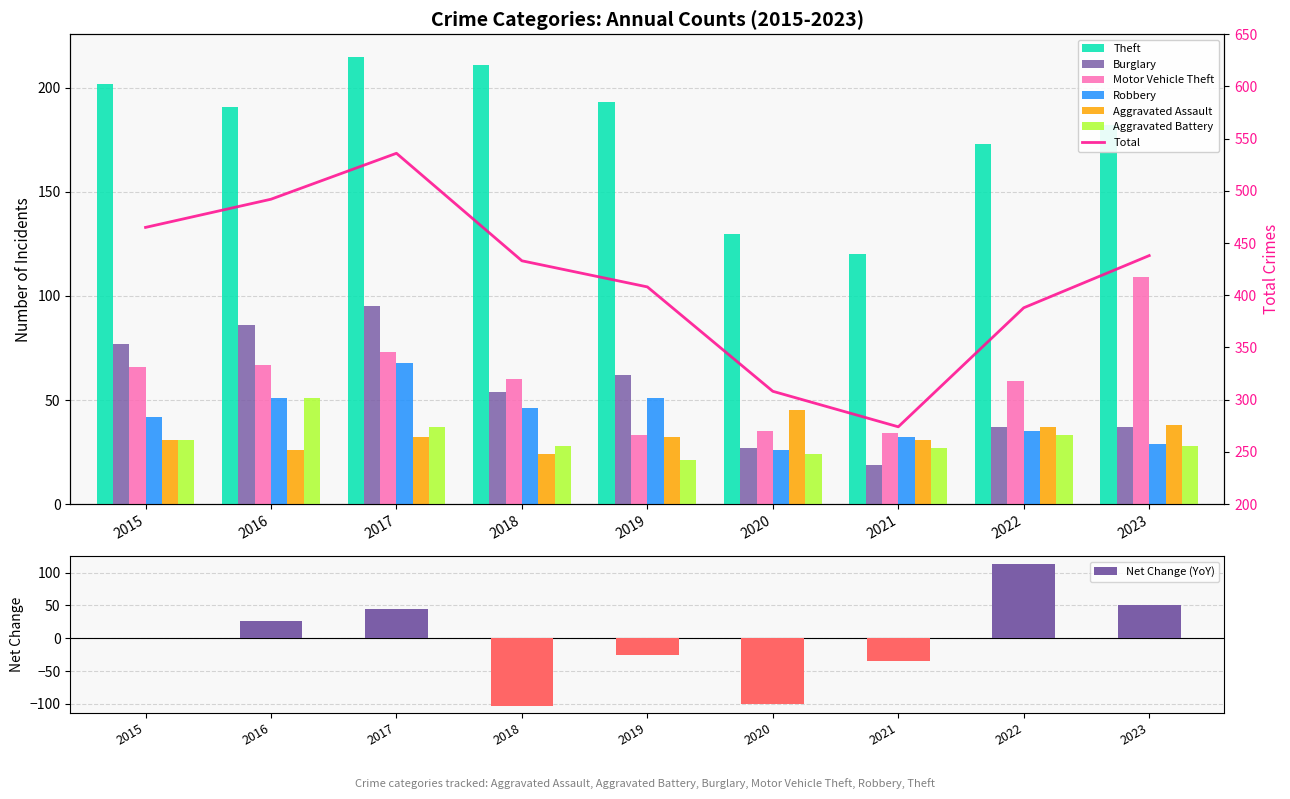

What is the value of the Burglary bar at the 9th from the left?

37